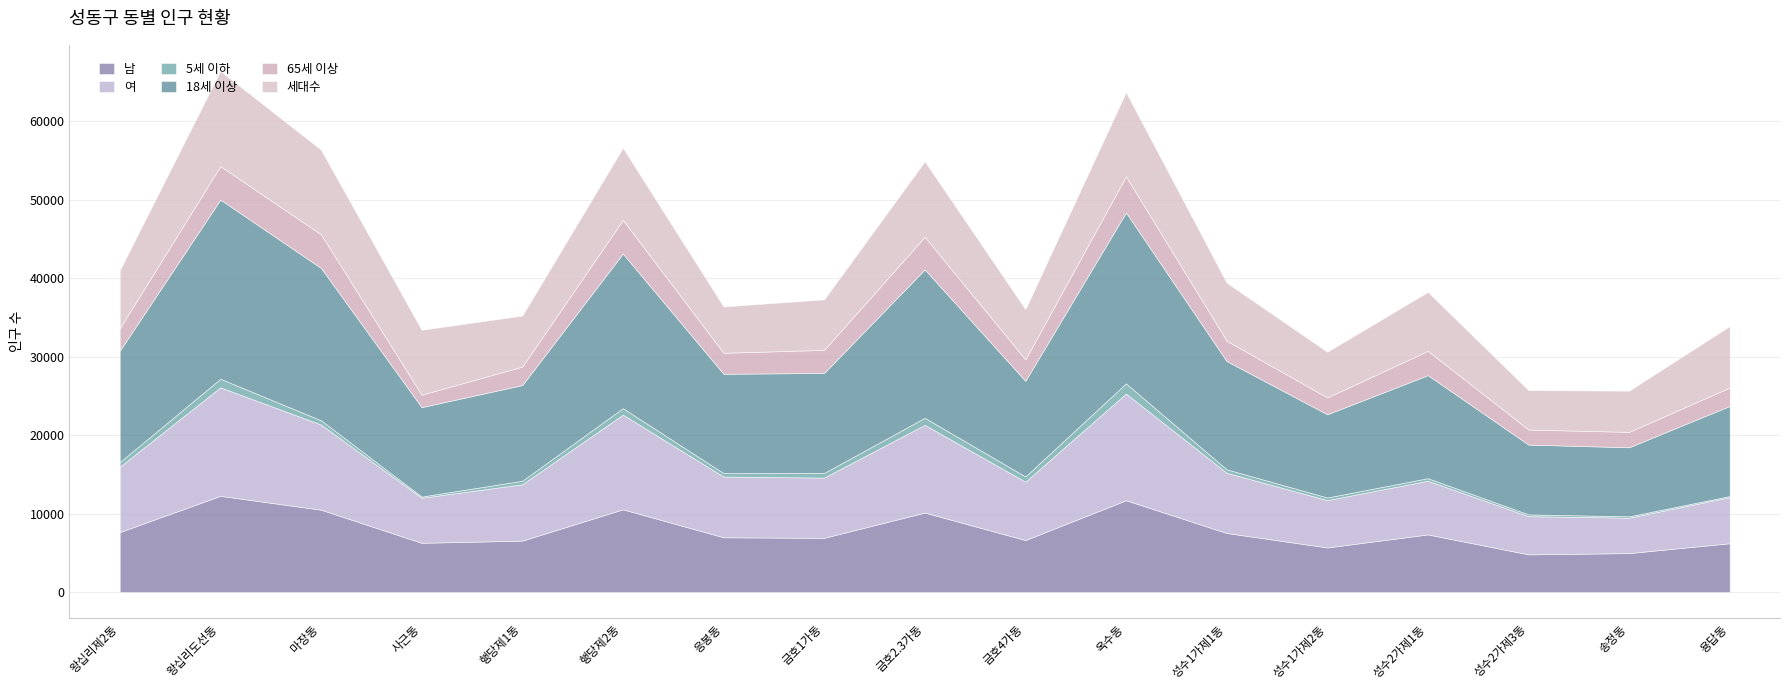

True or false: 5세 이하 and 65세 이상 cross at least once.

False